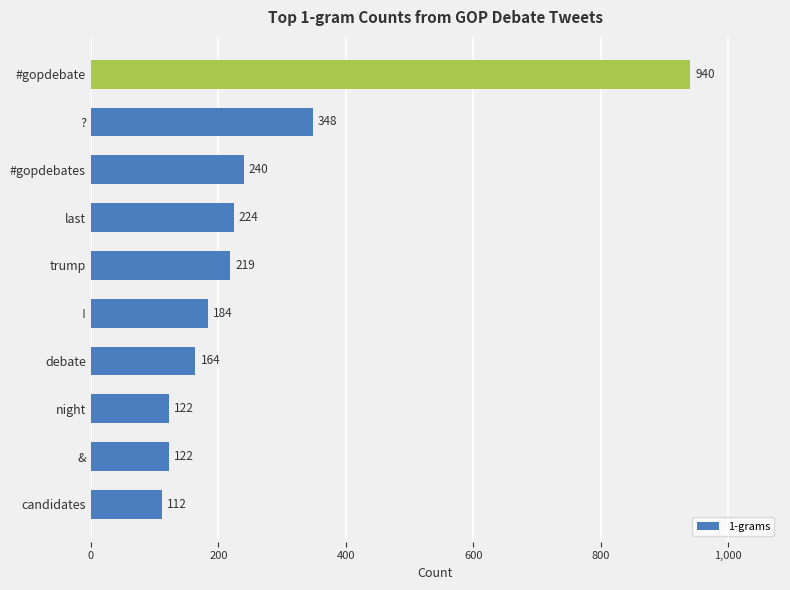

Reading bottom to top, transcribe all the data shown in this chart.

candidates=112	&=122	night=122	debate=164	!=184	trump=219	last=224	#gopdebates=240	?=348	#gopdebate=940